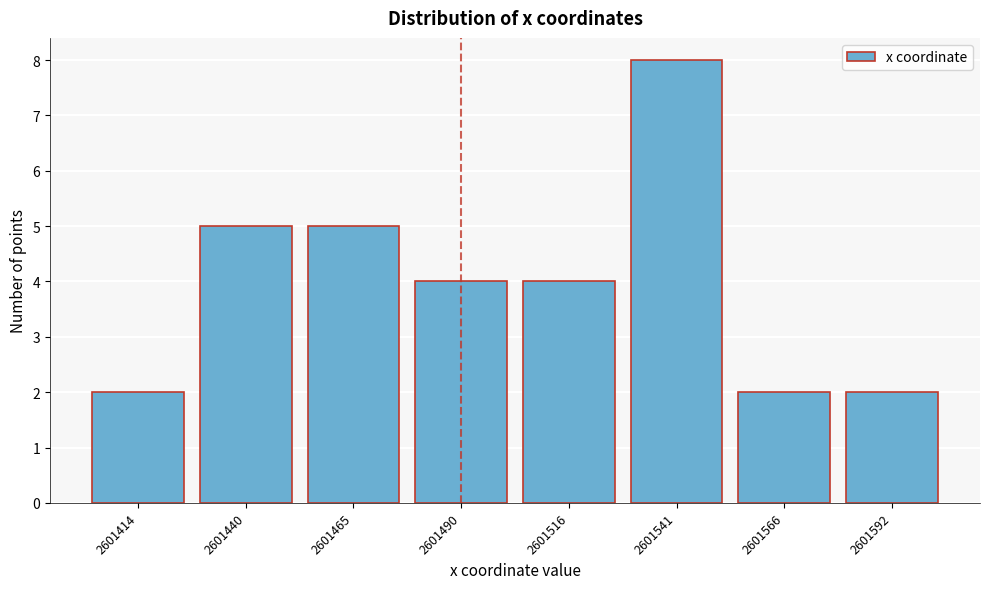

Reading left to right, extract all data points from this chart.

2601414=2	2601440=5	2601465=5	2601490=4	2601516=4	2601541=8	2601566=2	2601592=2